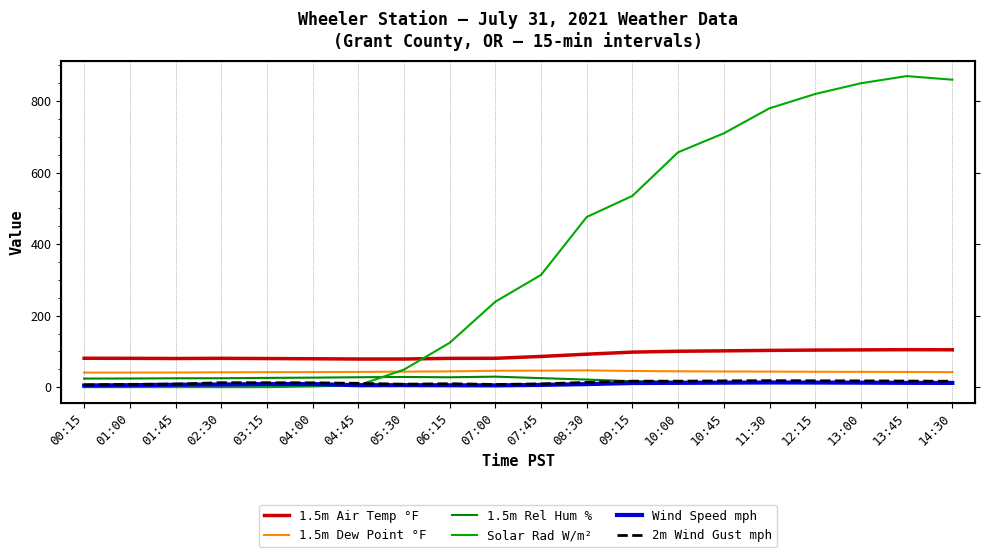

What are all the series names shown in the legend?

1.5m Air Temp °F, 1.5m Dew Point °F, 1.5m Rel Hum %, Solar Rad W/m², Wind Speed mph, 2m Wind Gust mph